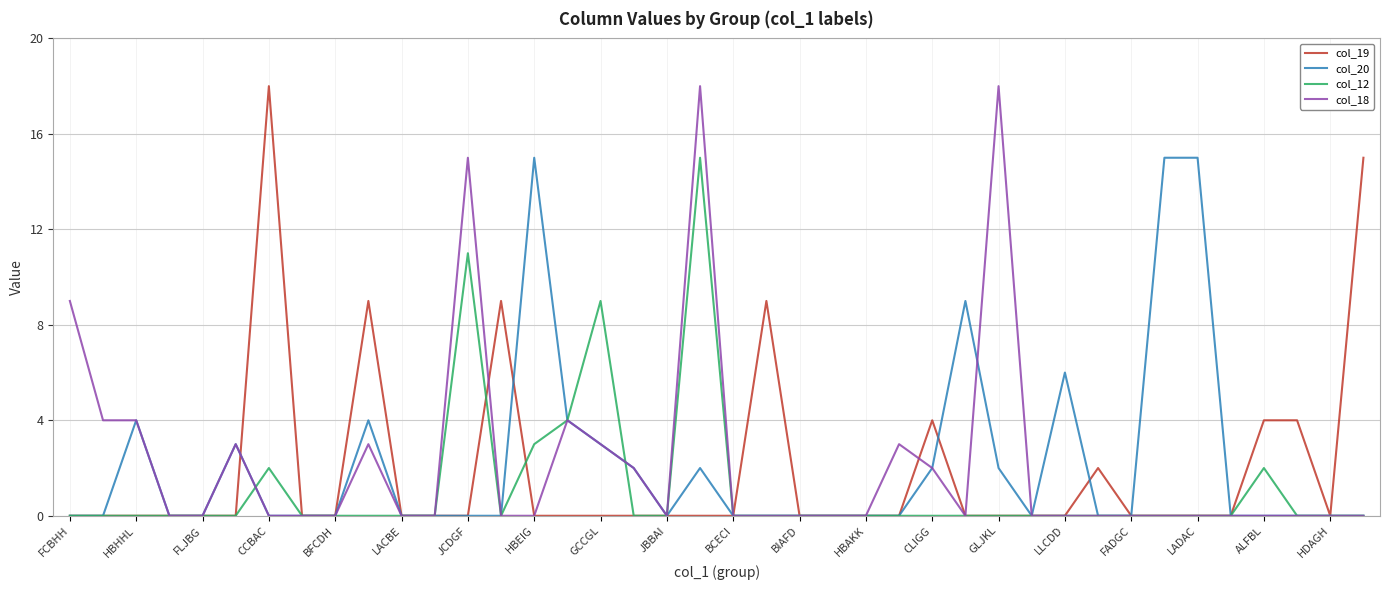

What is the greatest value displayed?

18